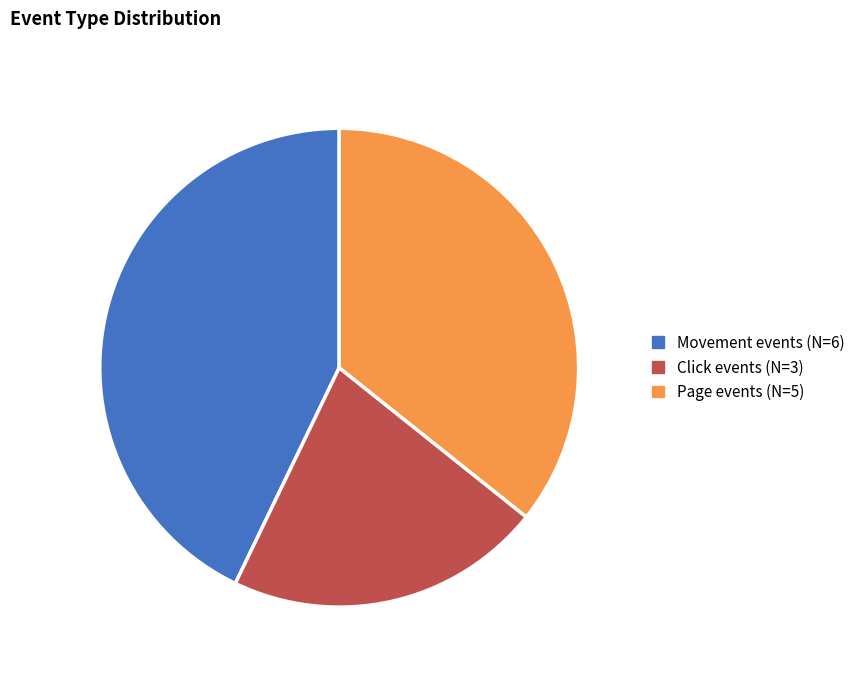

True or false: Movement events (N=6) accounts for 43% of the total.

True